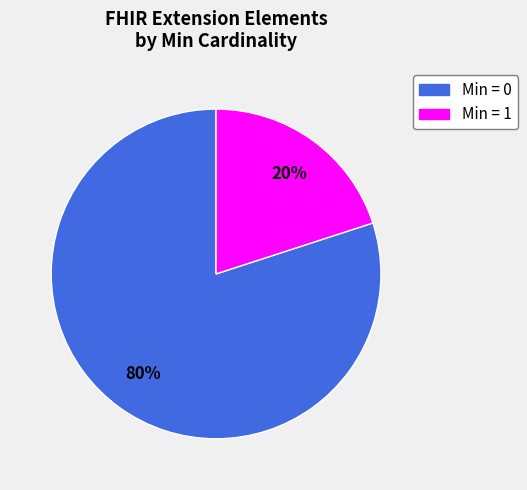

Does any single category account for the majority?

Yes